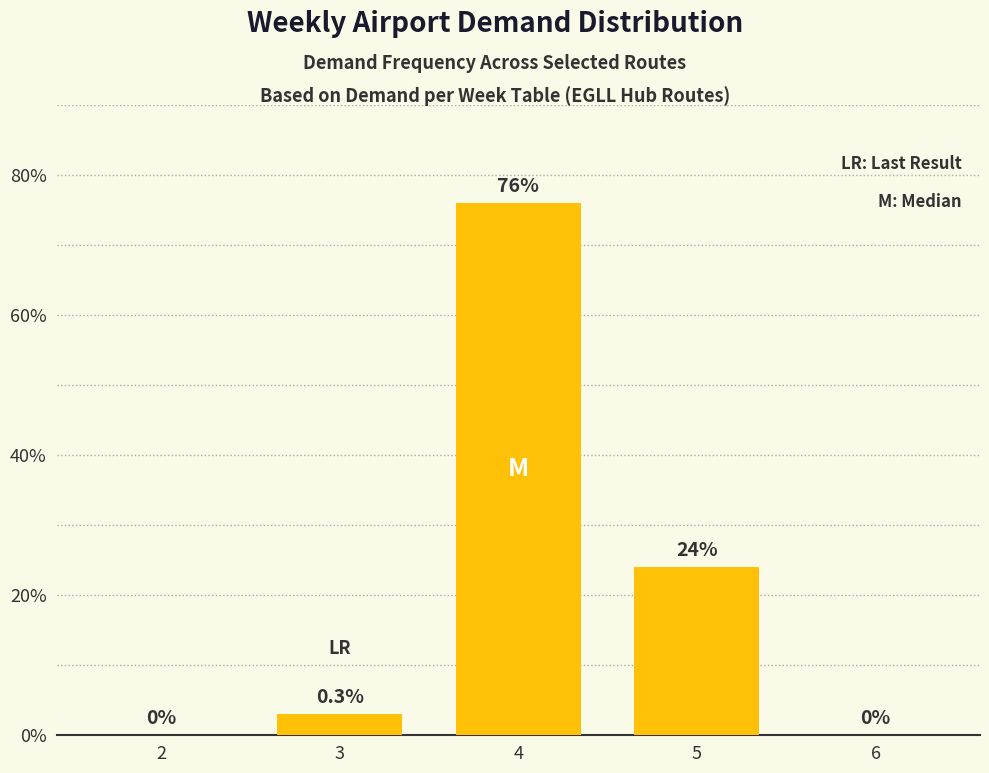

What is the change in value from 2 to 5?

+24